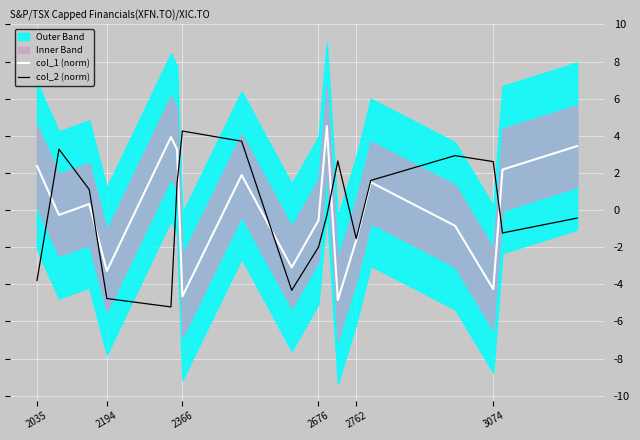

Rank the series by their maximum value, from lowest to highest.

col_2 (norm), col_1 (norm)